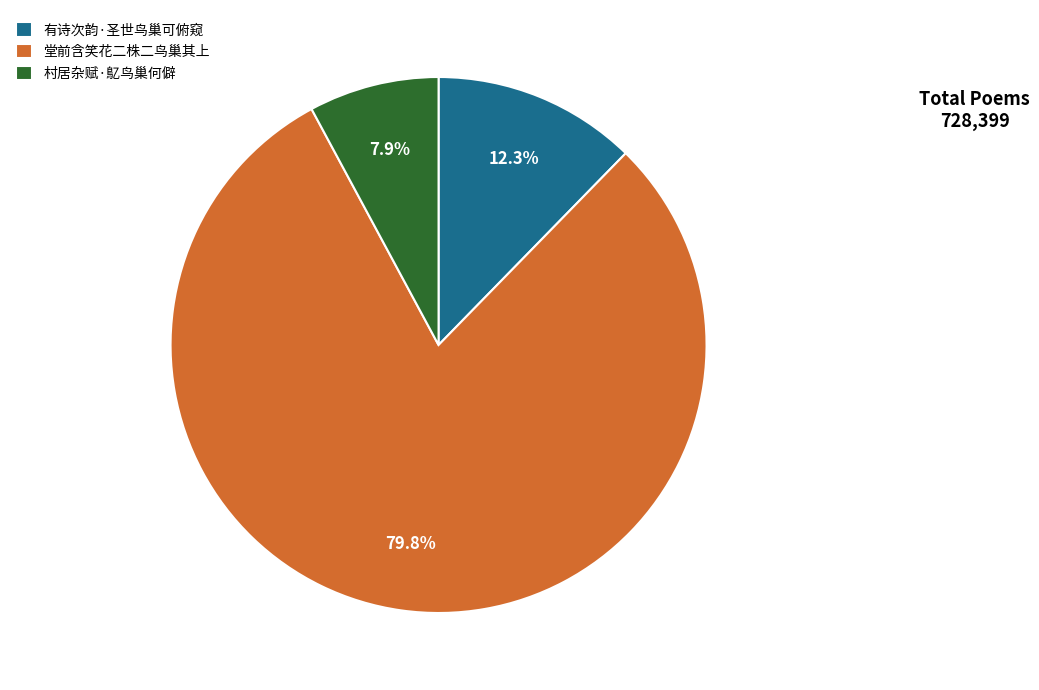

What is the total percentage of 村居杂赋·鳦鸟巢何僻 and 堂前含笑花二株二鸟巢其上?

87.7%